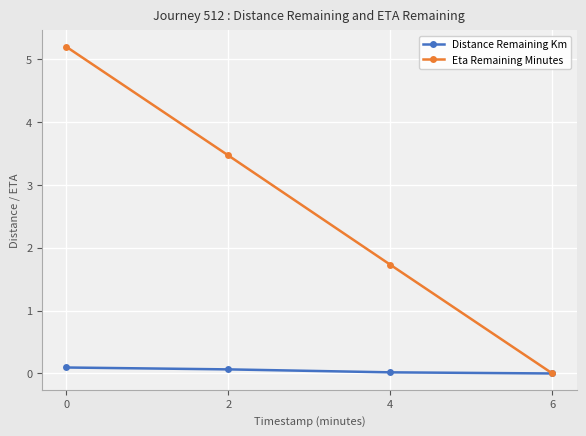

True or false: Eta Remaining Minutes has more than 2 points higher than both neighbors.

False